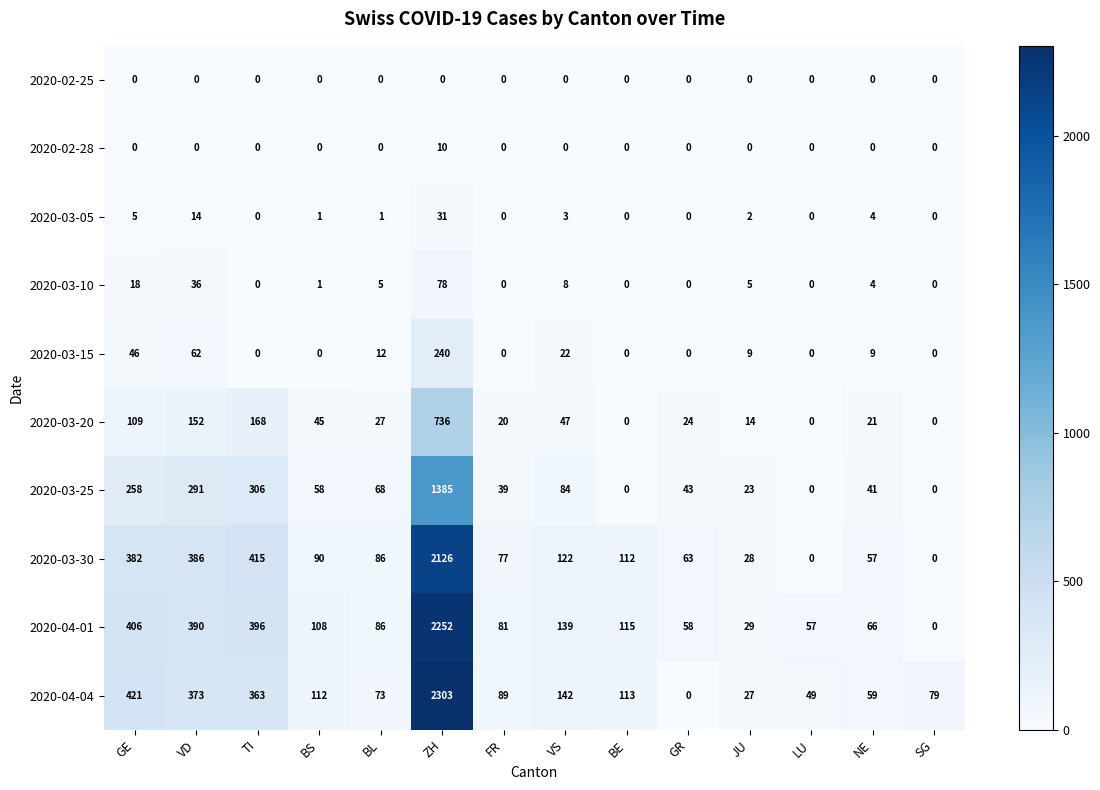

Which series has the largest total across all categories?

2020-04-04